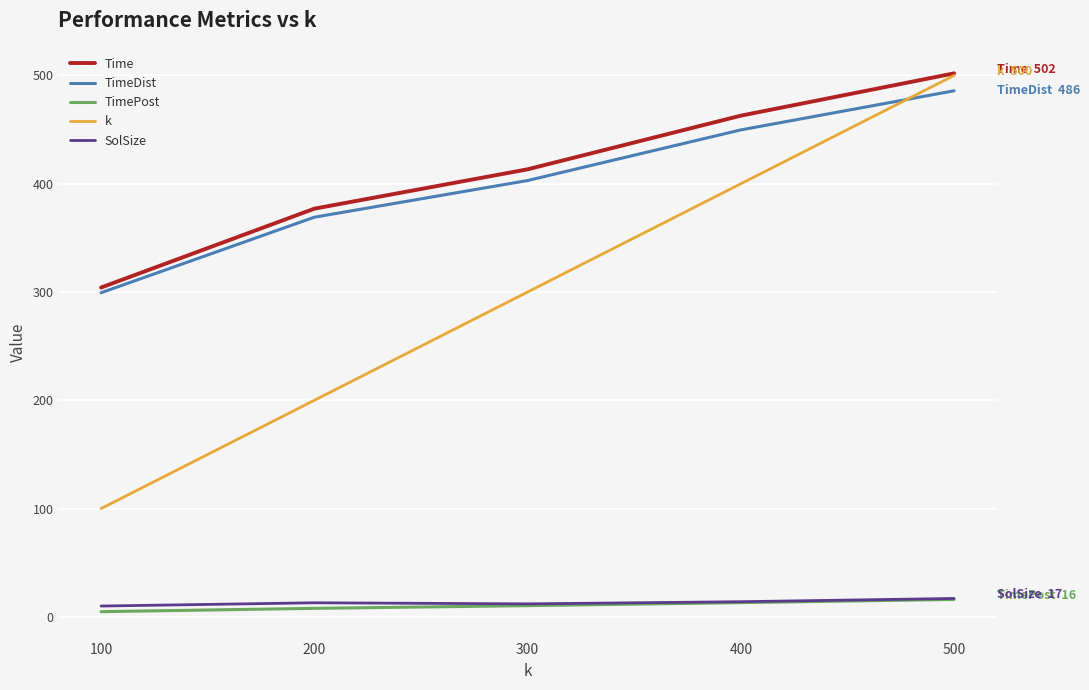

What is the sum of the Time values at 300 and 500?

915.2